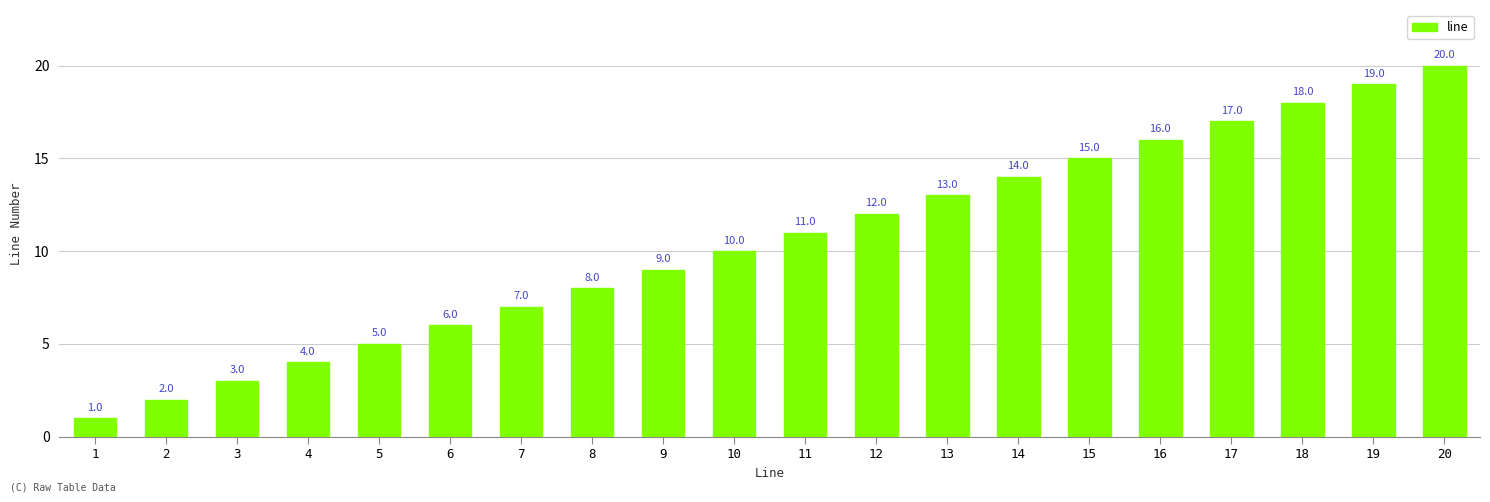

Rank the categories by value from lowest to highest.

1, 2, 3, 4, 5, 6, 7, 8, 9, 10, 11, 12, 13, 14, 15, 16, 17, 18, 19, 20